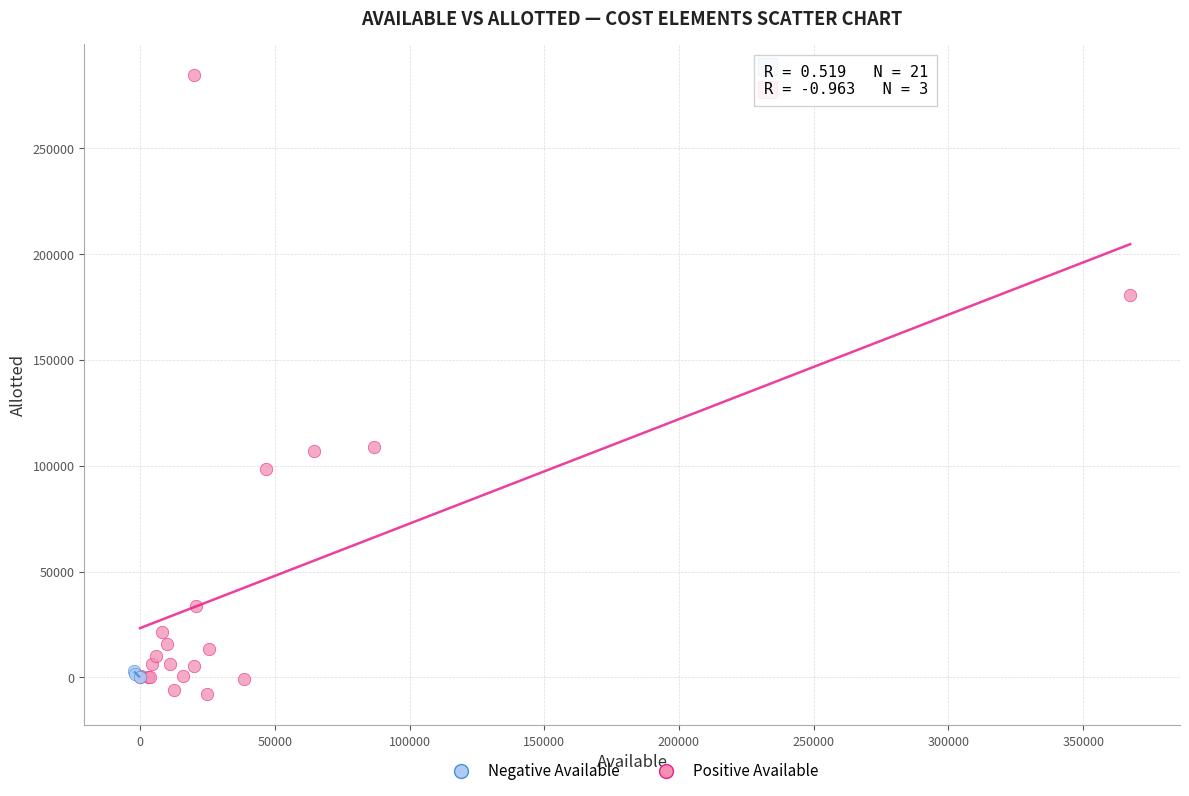

Which series reaches the maximum Y coordinate?

Positive Available